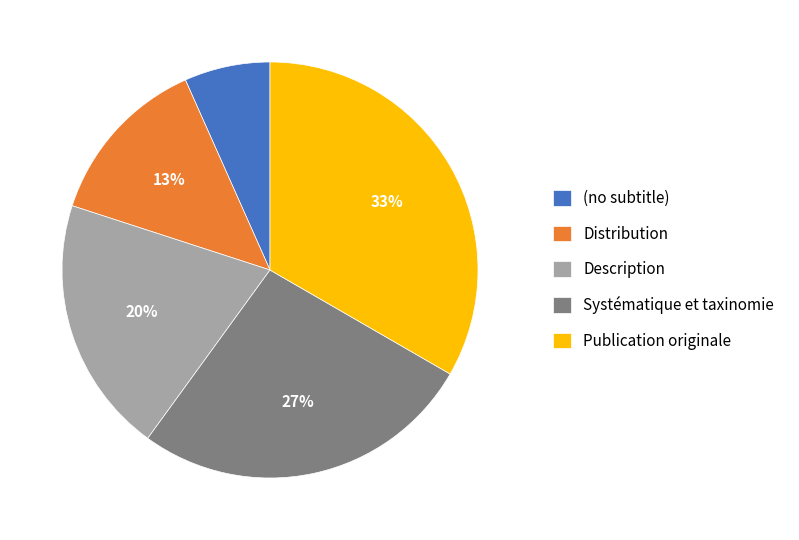

Is there a majority slice in this chart?

No